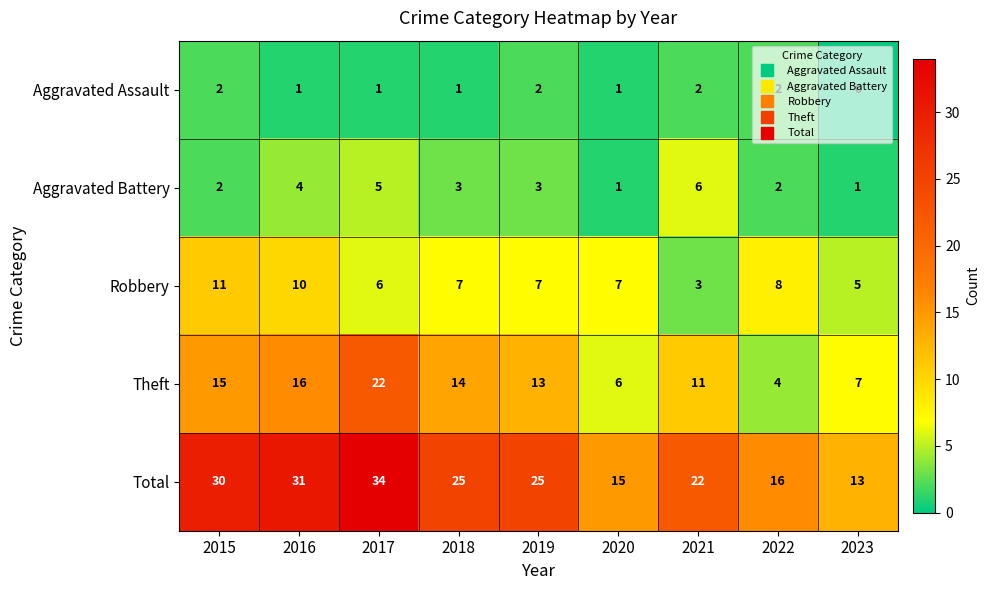

What is the average value of the Total series?

23